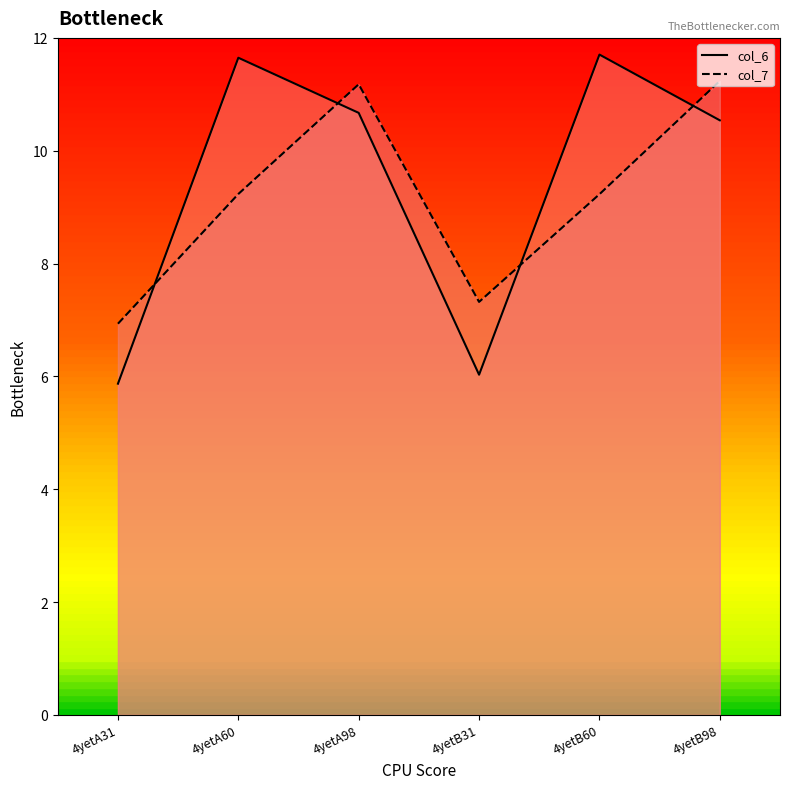

At 4yetA60, list the series in order from largest to smallest.

col_6, col_7